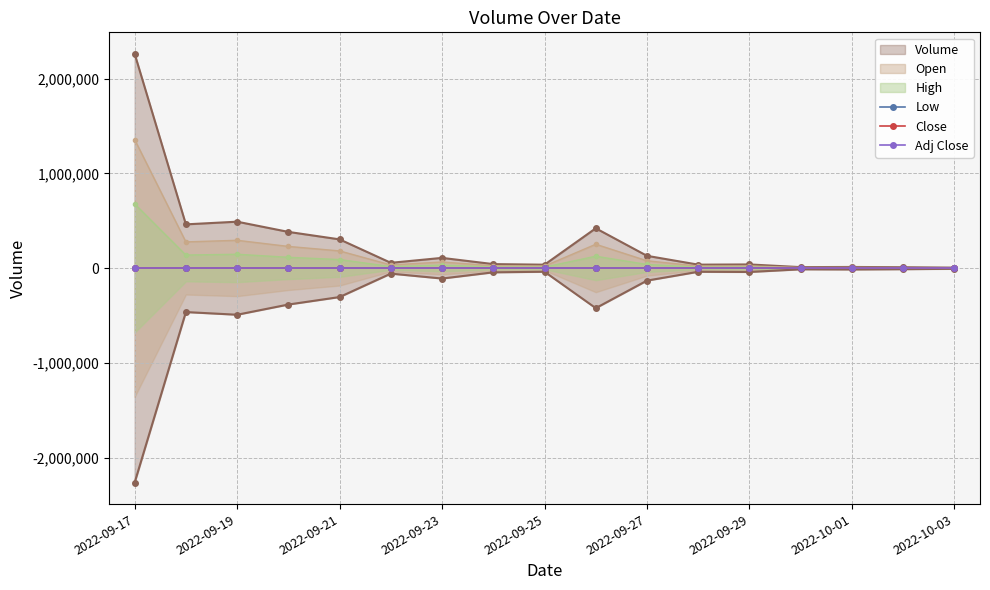

Which series has the widest spread of values?

Volume